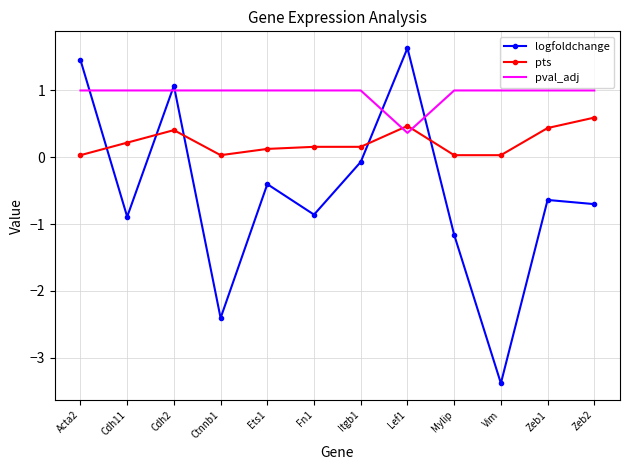

After their last crossing, which series has the higher values: pval_adj or pts?

pval_adj